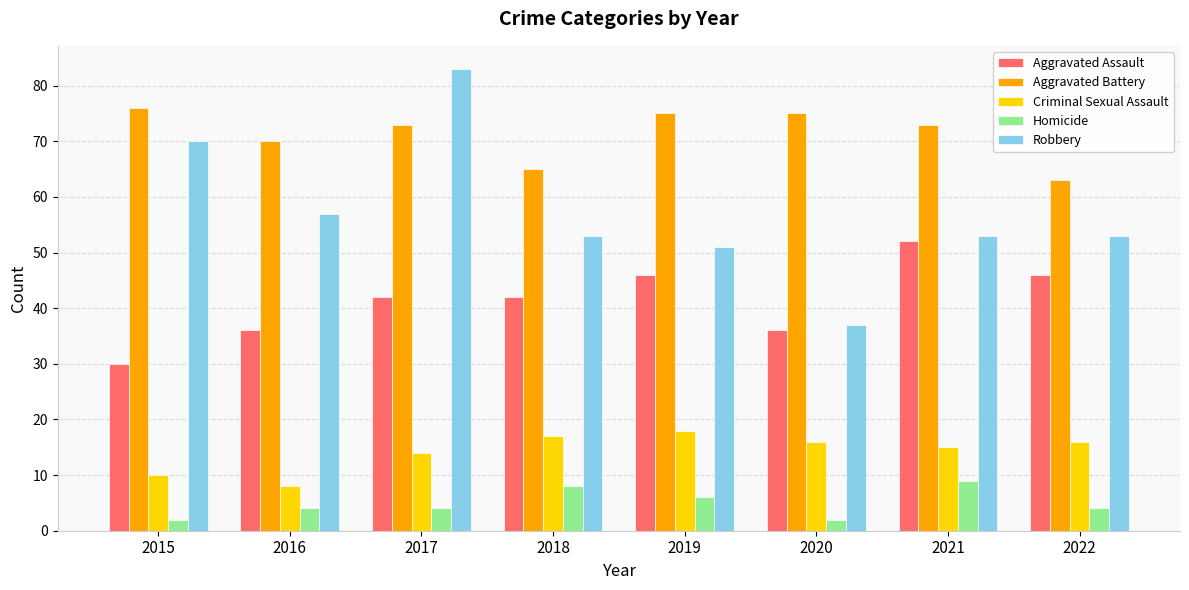

What is the sum of all Criminal Sexual Assault values?

114